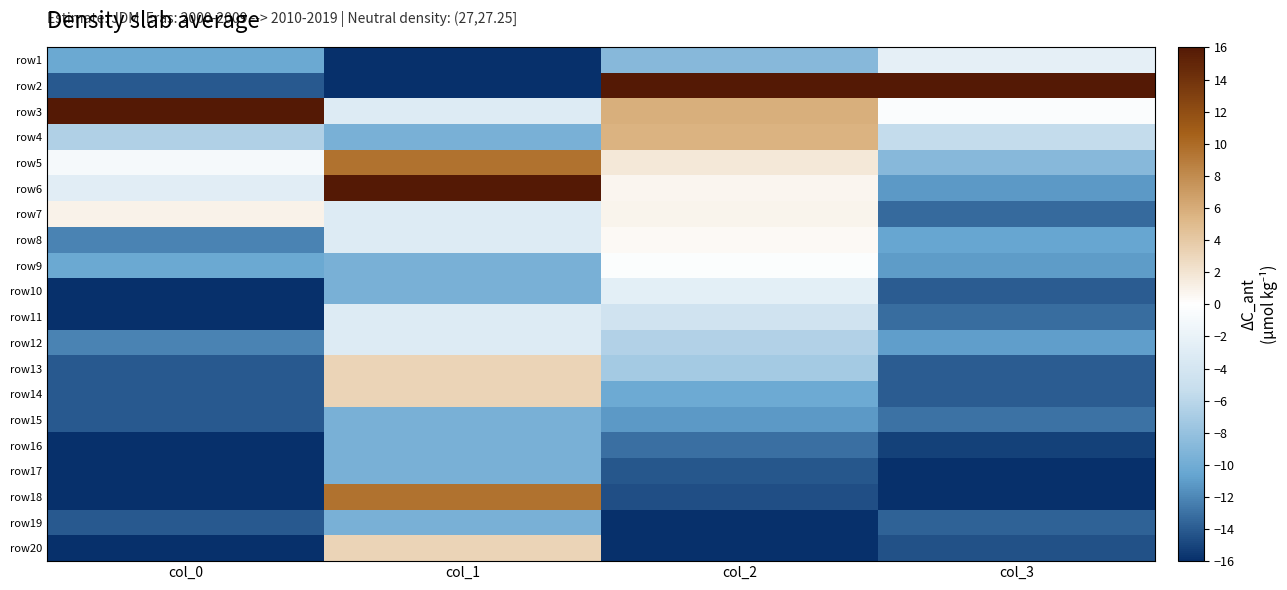

Which has a higher value, col_0 or col_3?

col_3